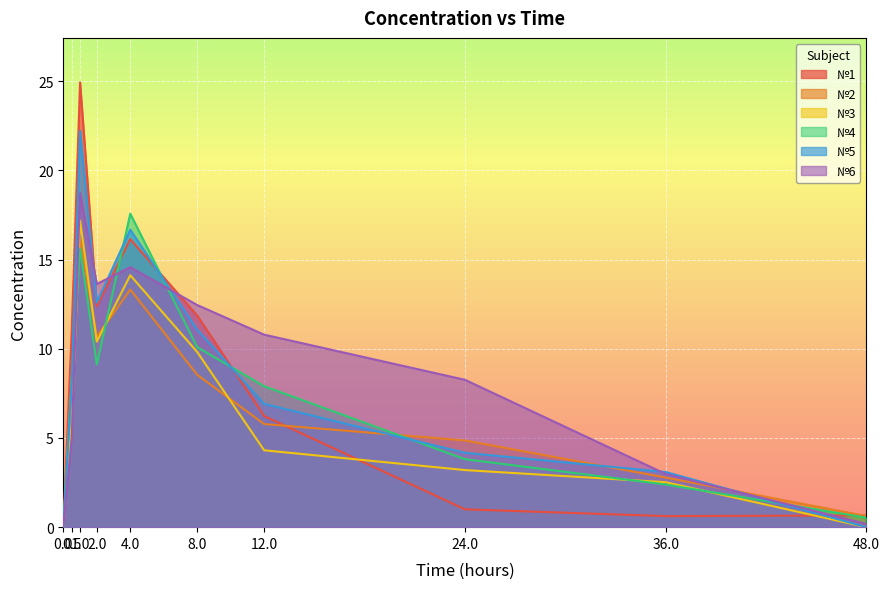

How many intersections are there between №2 and №5?

4